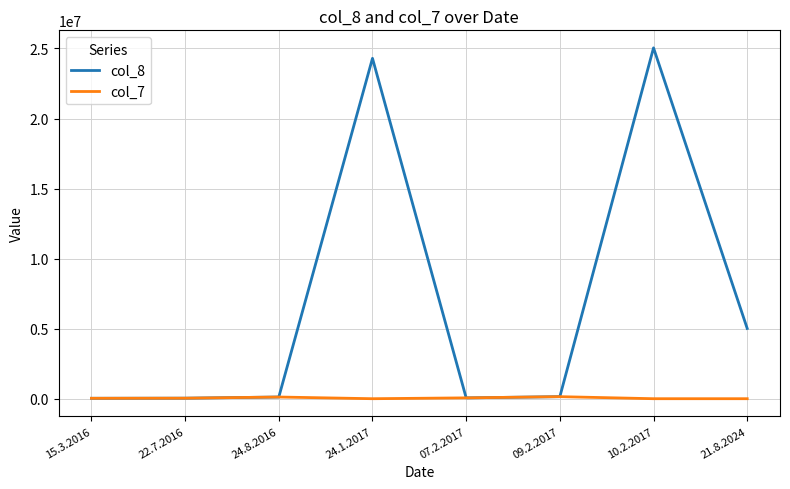

Which category has the highest value across all series?

10.2.2017